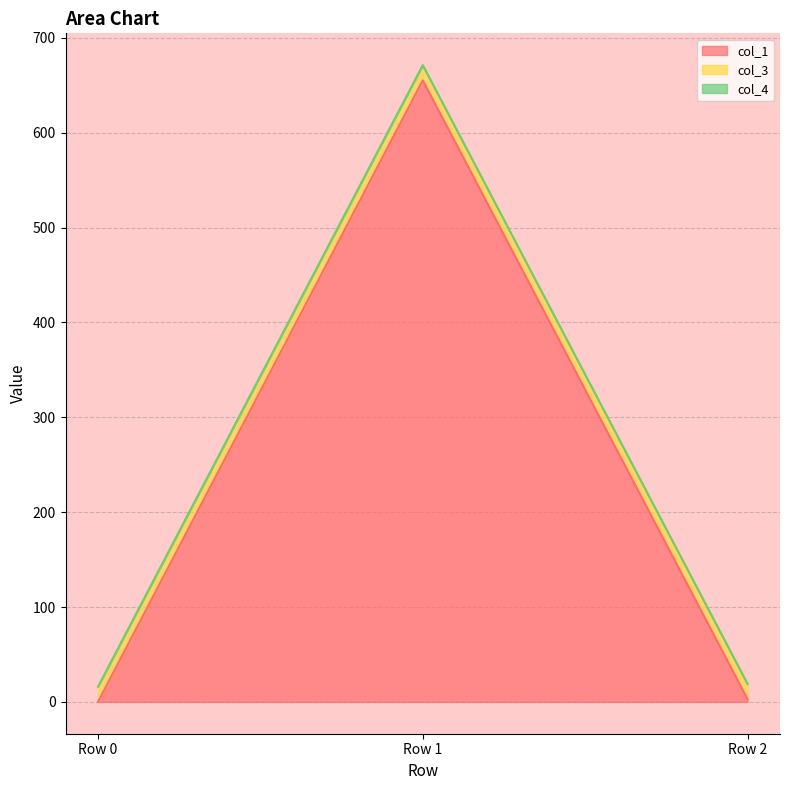

List the series in order of their peak value, highest first.

col_1, col_3, col_4